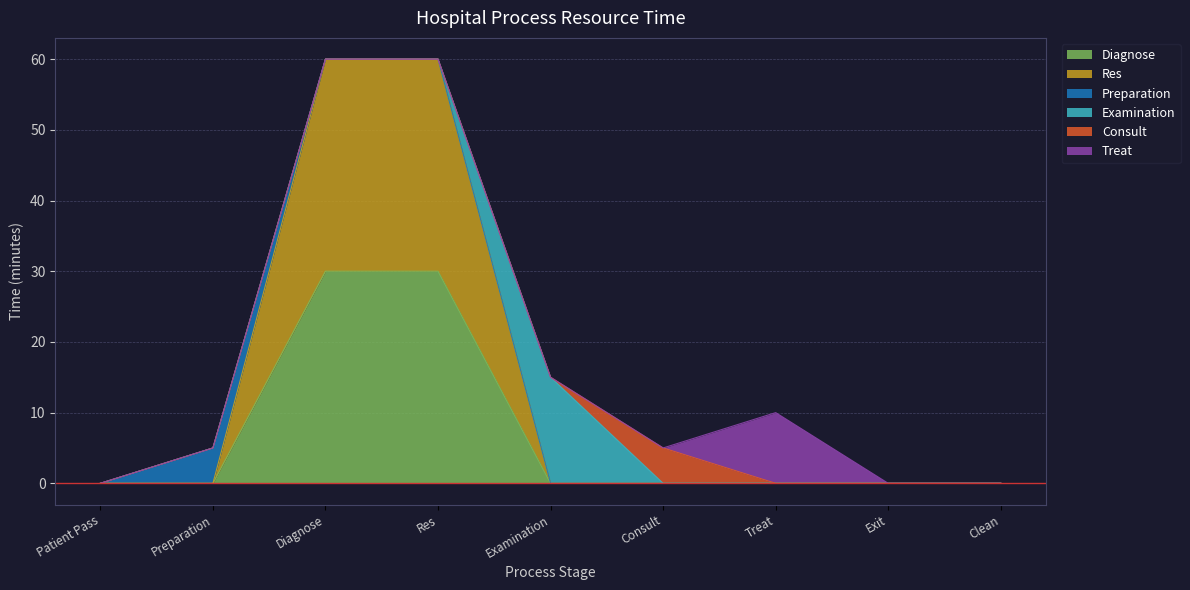

What position from the right is Clean?

1